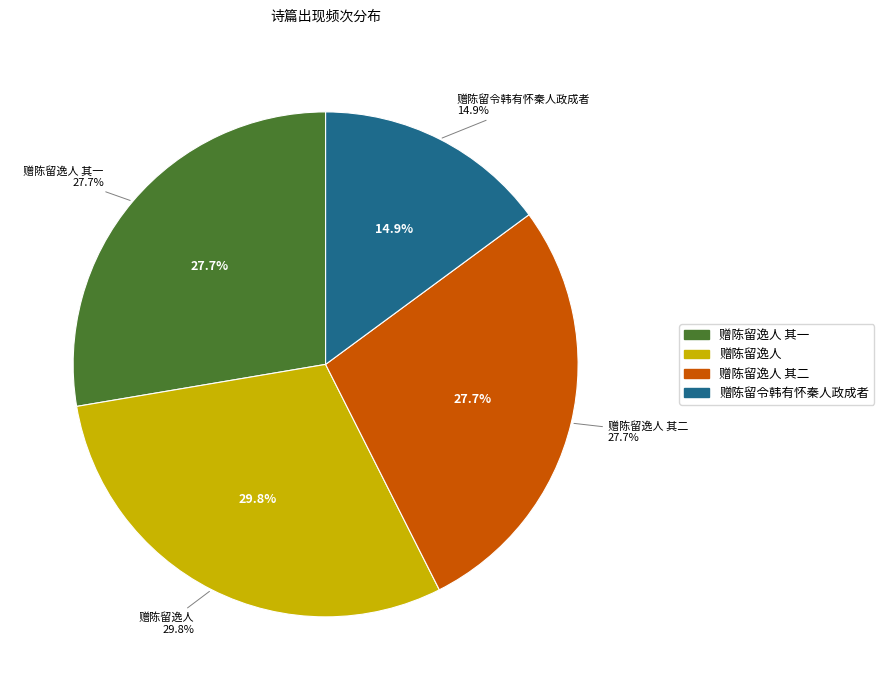

Rank the categories by value from lowest to highest.

赠陈留令韩有怀秦人政成者, 赠陈留逸人 其一, 赠陈留逸人 其二, 赠陈留逸人